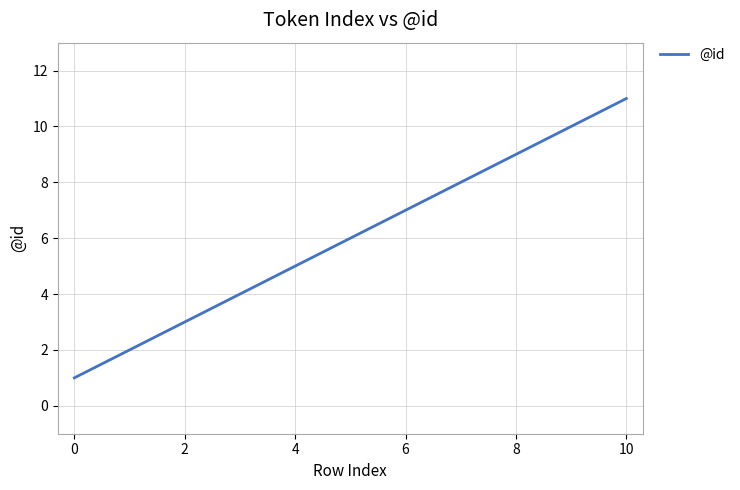

What is the difference between the maximum and minimum values?

10